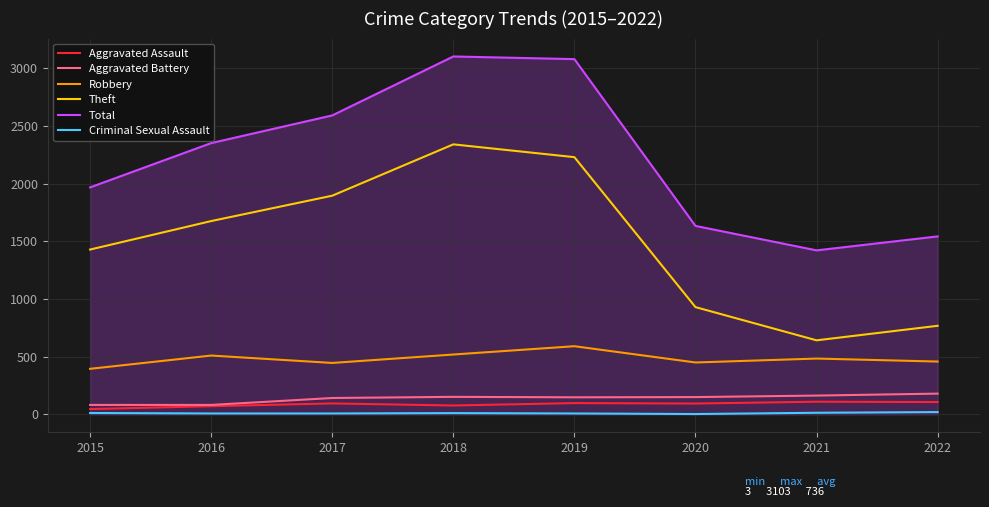

Where is Total nearest to the value 2262?

2016